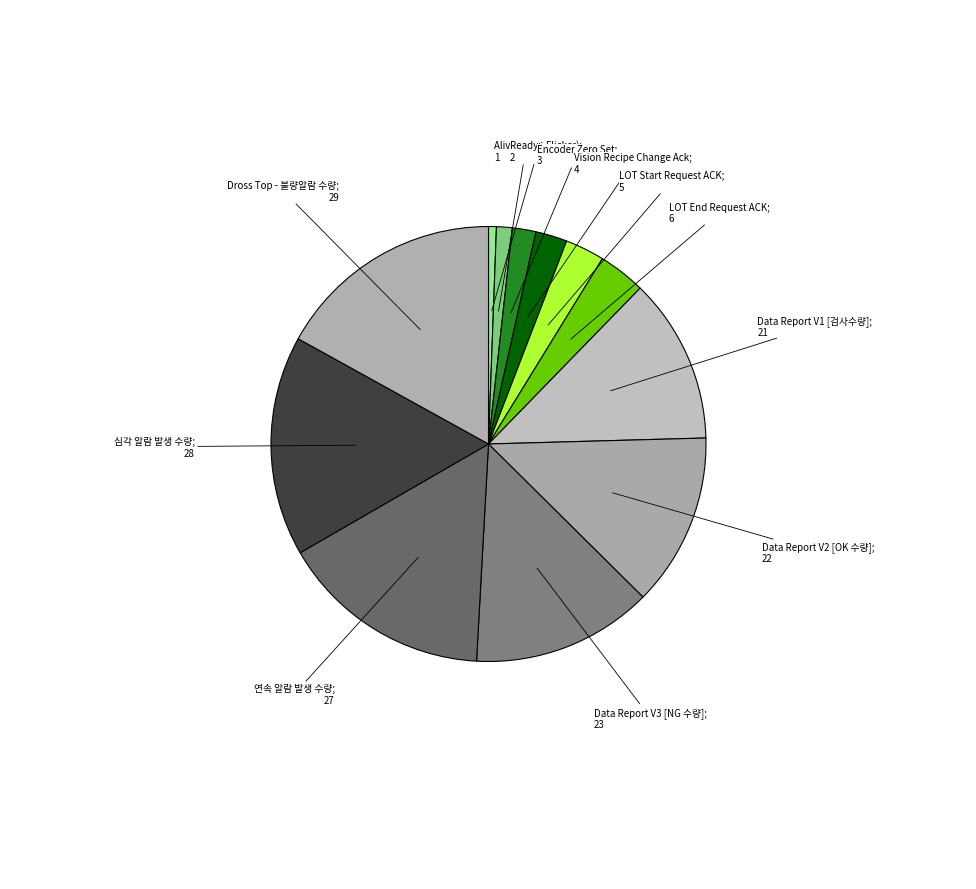

Is there a majority slice in this chart?

No